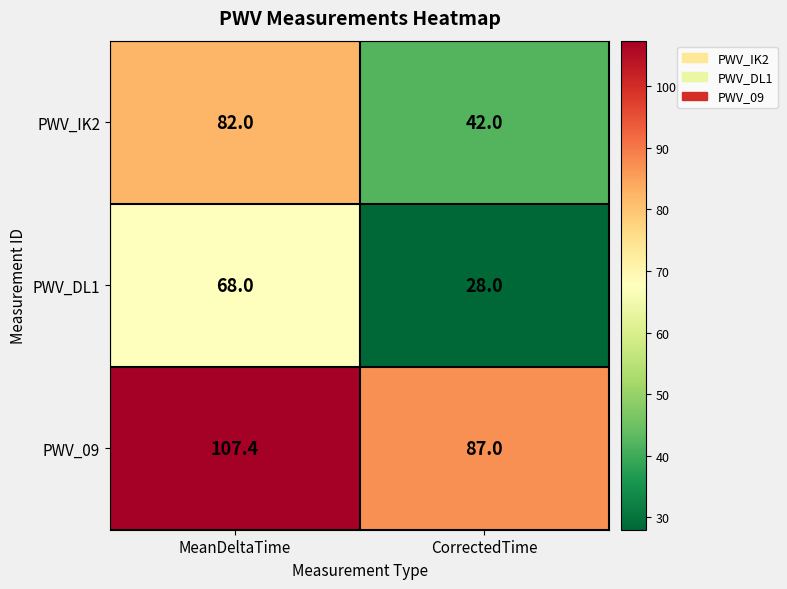

The value of PWV_DL1 at CorrectedTime is 7.9. True or false?

False